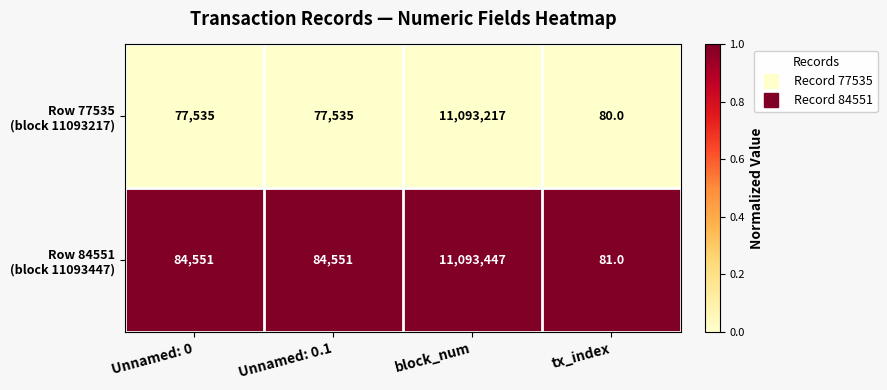

What is the greatest value displayed?

11093447